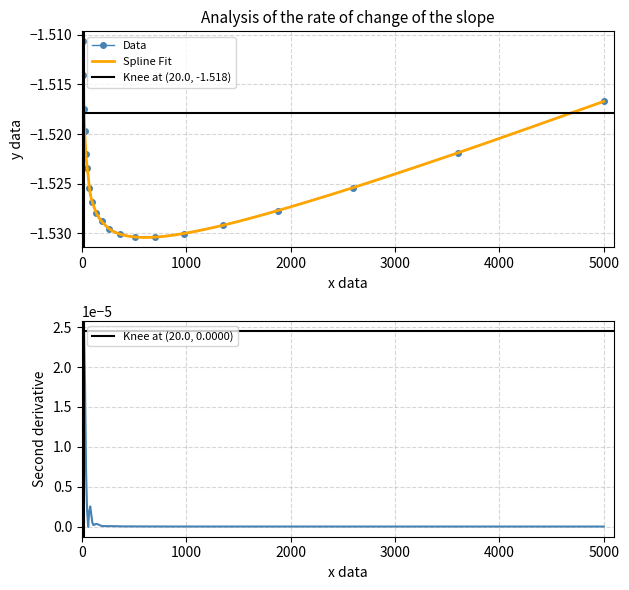

True or false: Data has more than 1 points higher than both neighbors.

False